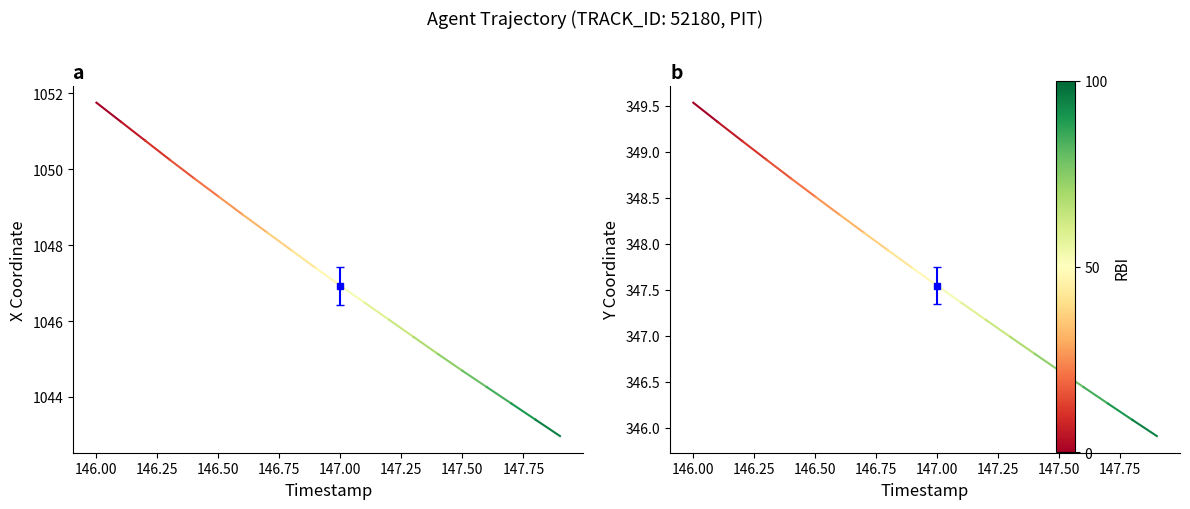

At how many categories does at least one series exceed 539?

2